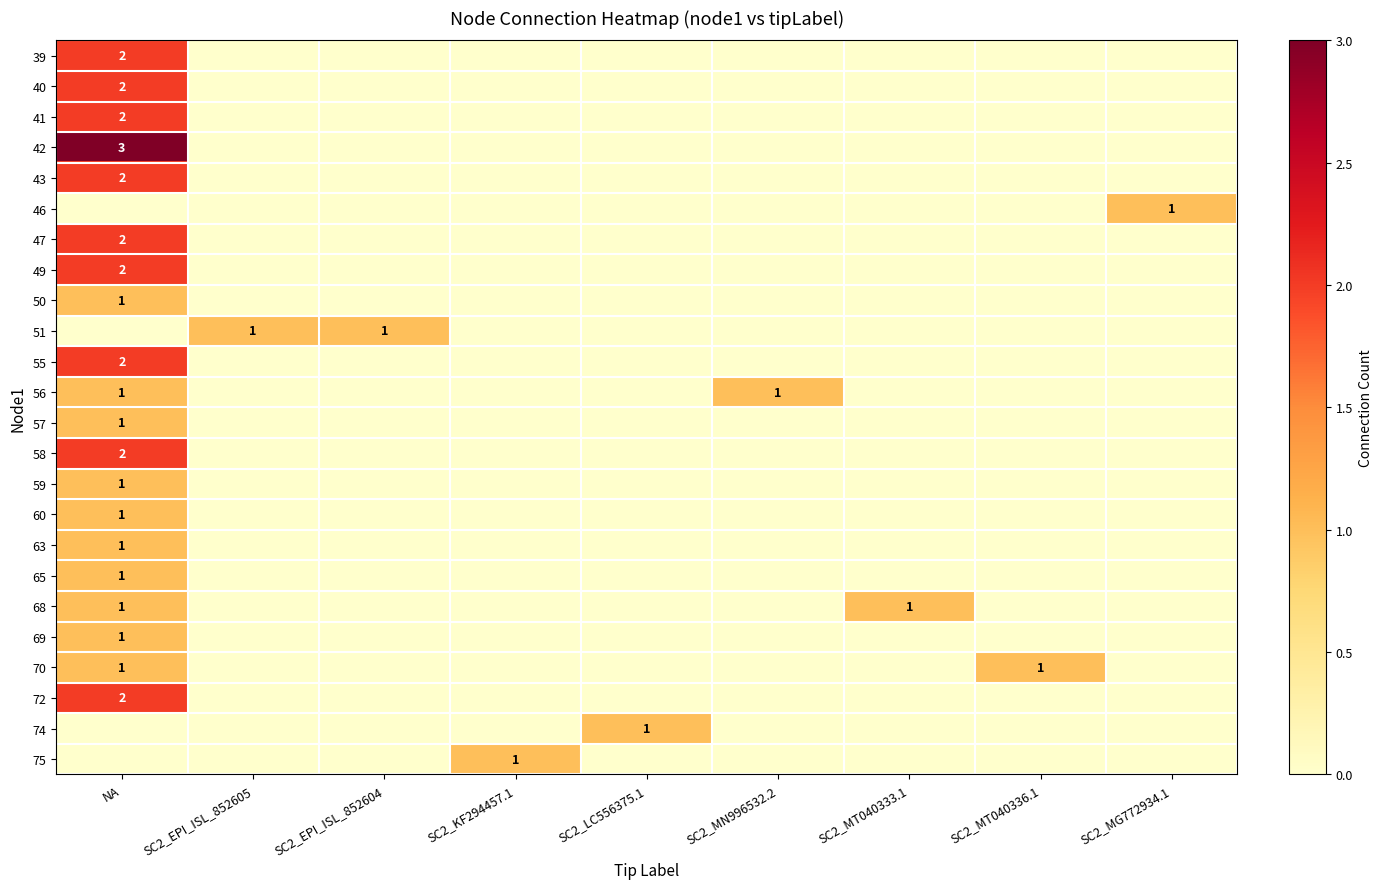

Count the number of data series in this chart.

24